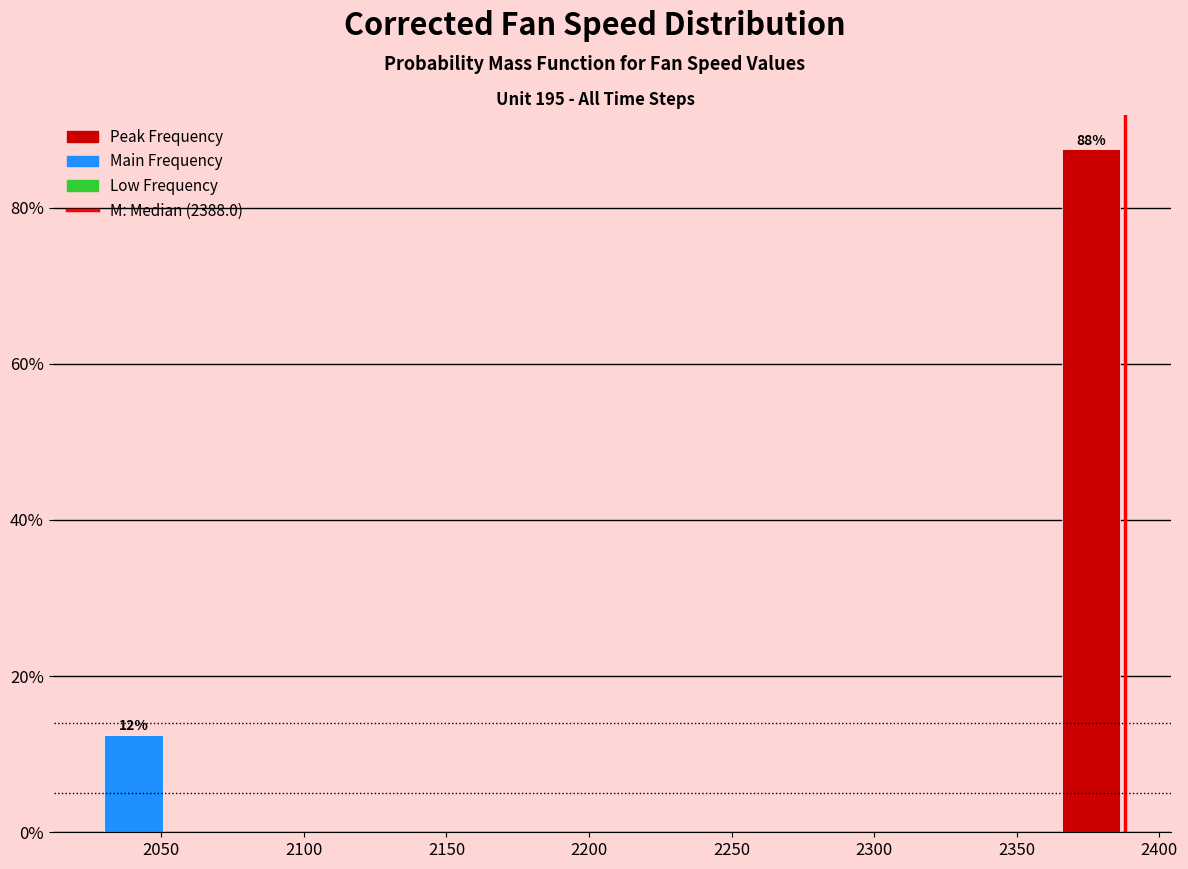

Over which range of the x-axis is the bar tallest?

2365 to 2390